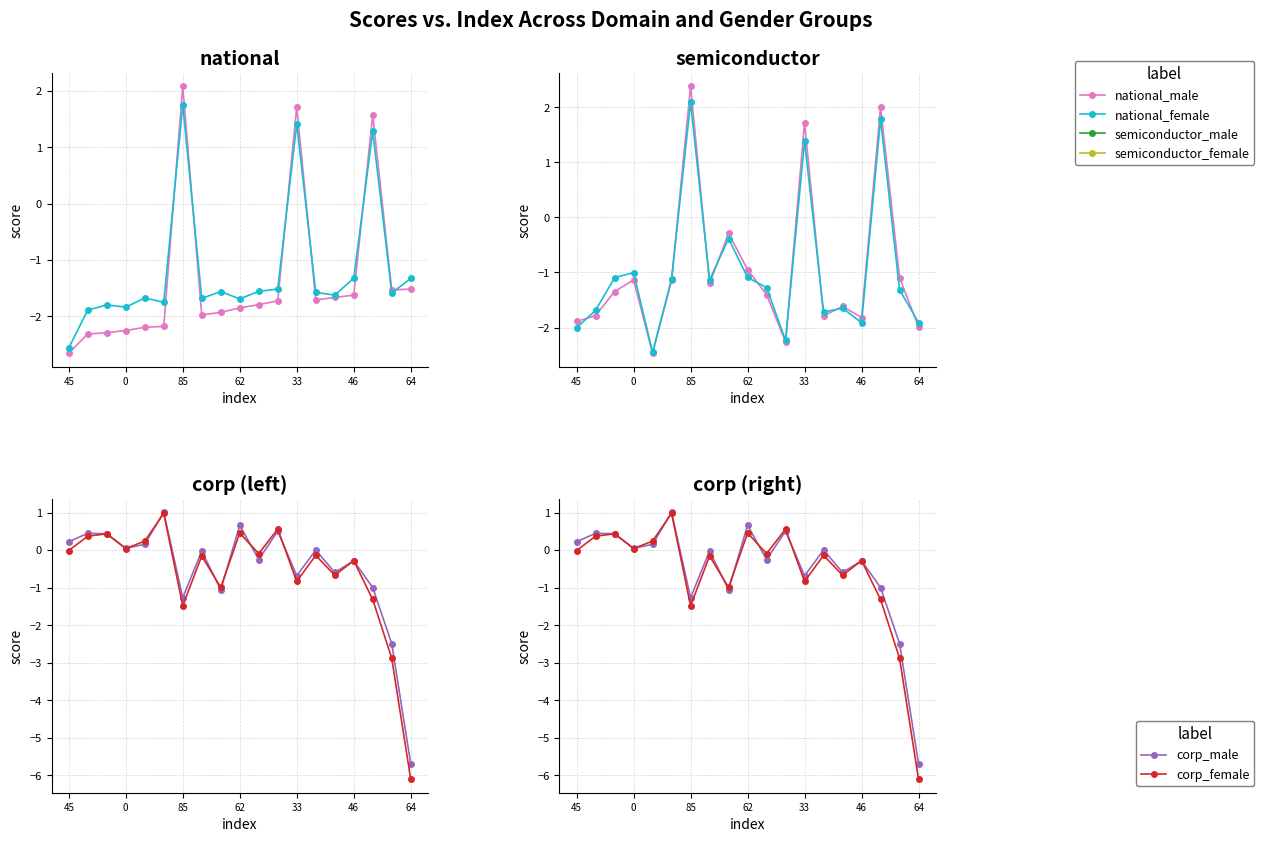

What is the sum of all semiconductor_male values?

-18.1